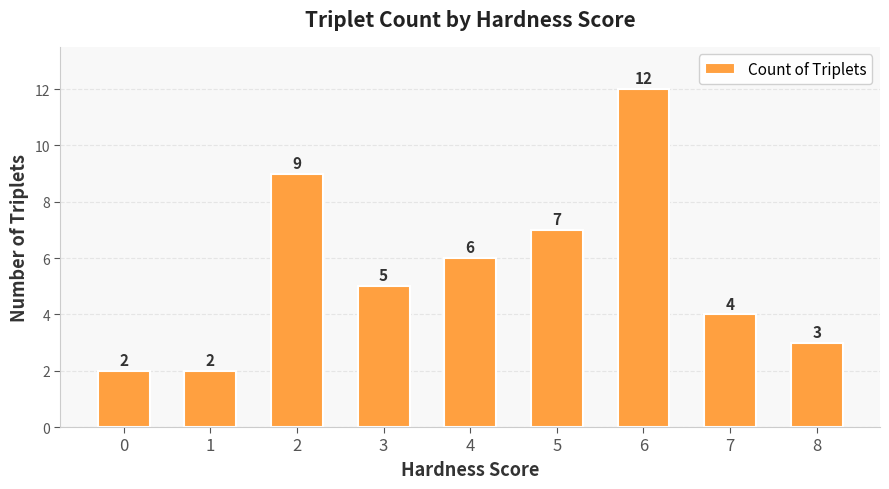

What is the value of the 7th bar from the left?

12